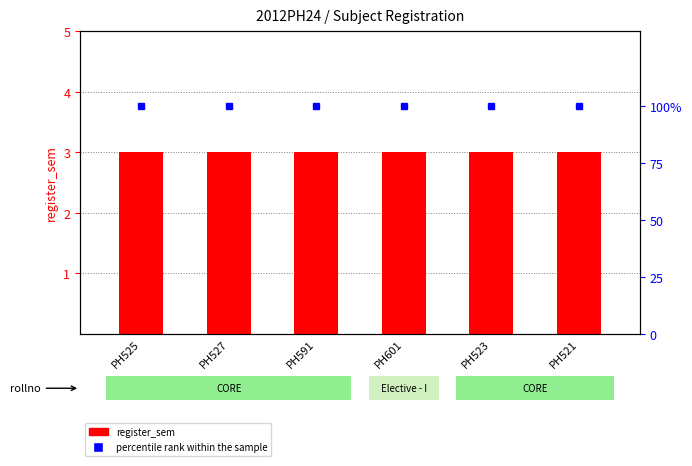

What is the label of the 6th bar from the right?

PH525